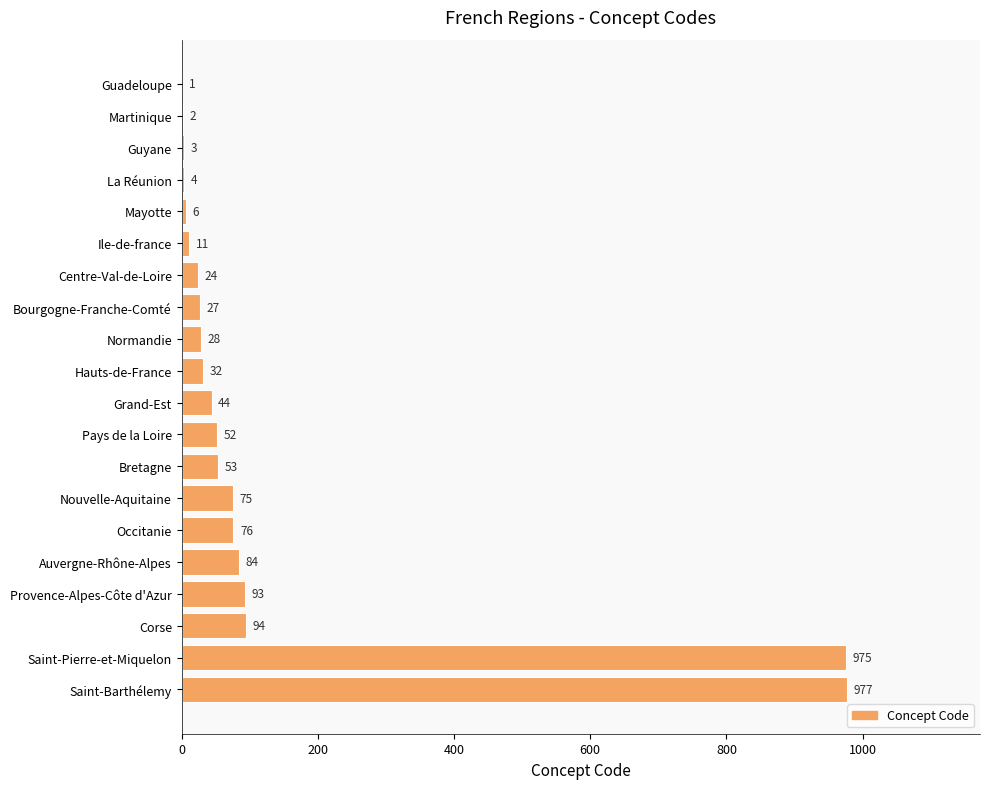

What is the sum of all values?

2661